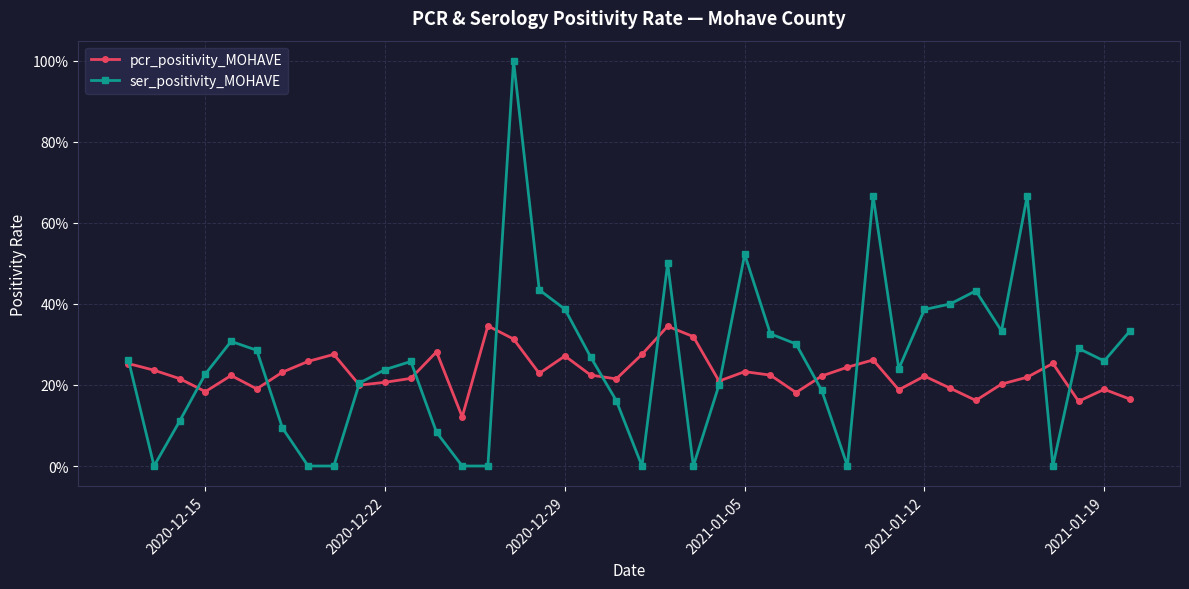

What are all the series names shown in the legend?

pcr_positivity_MOHAVE, ser_positivity_MOHAVE